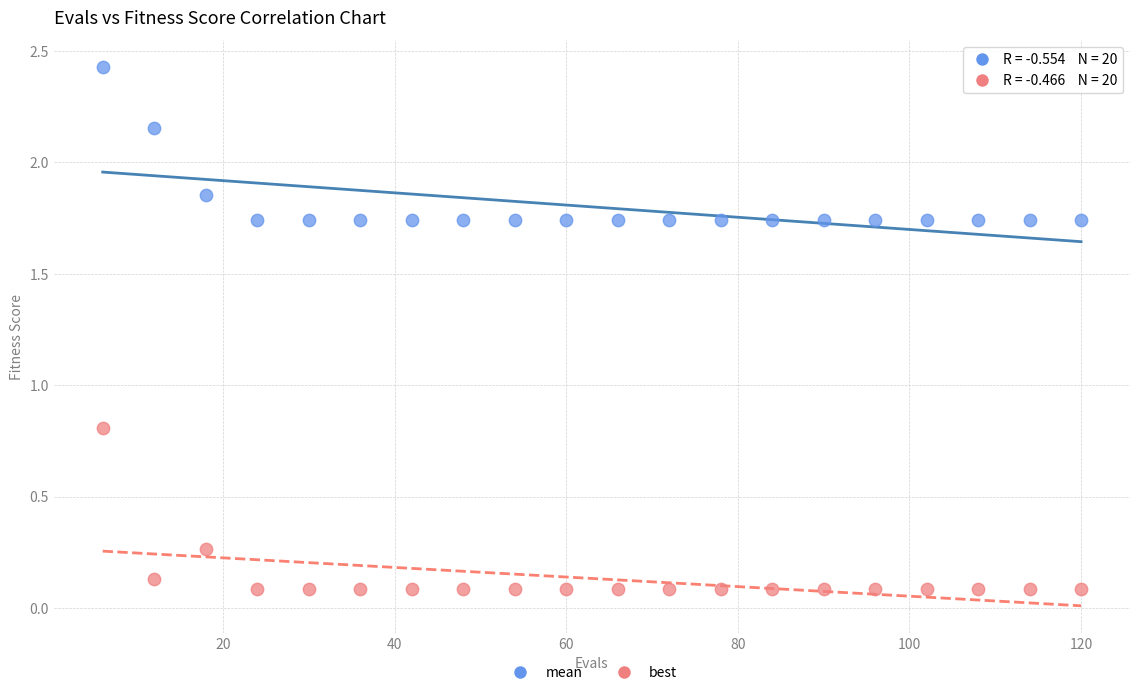

Across all series, what Y value is closest to 1?

0.8